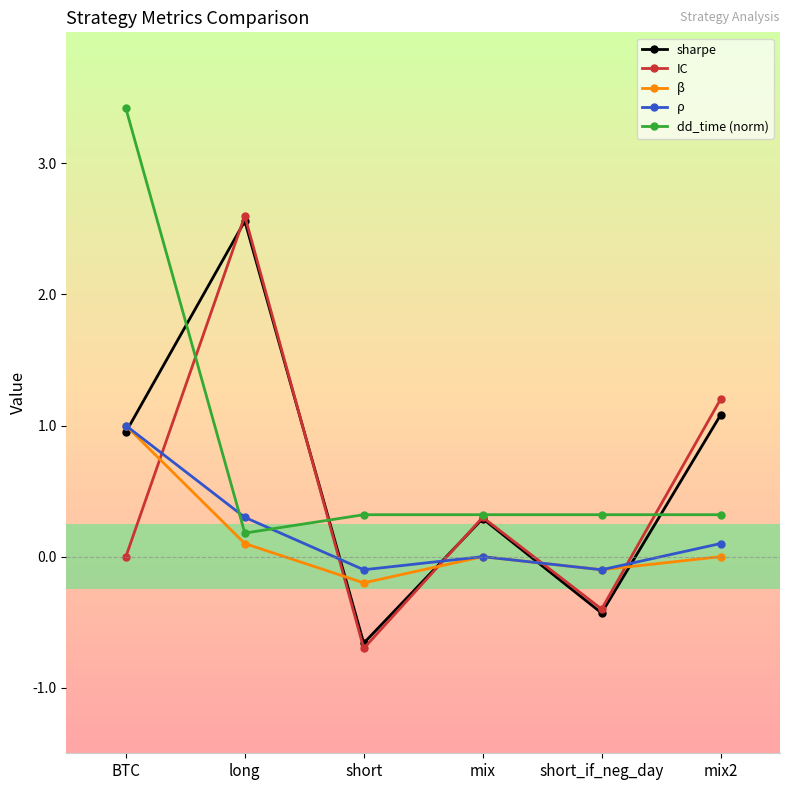

In sharpe, how many points are higher than both neighbors (excluding endpoints)?

2